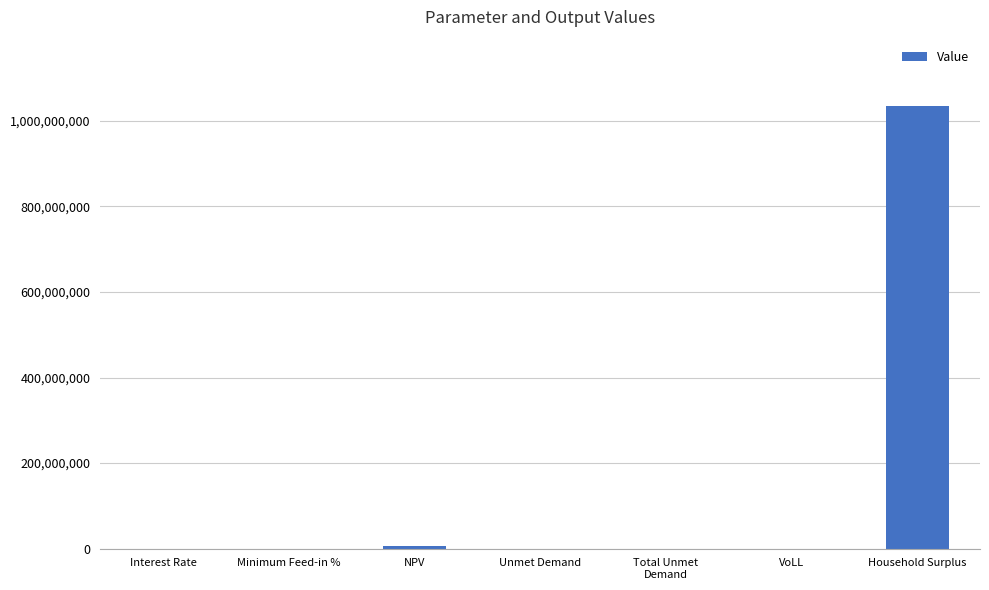

At which label does the data first exceed 77181?

NPV